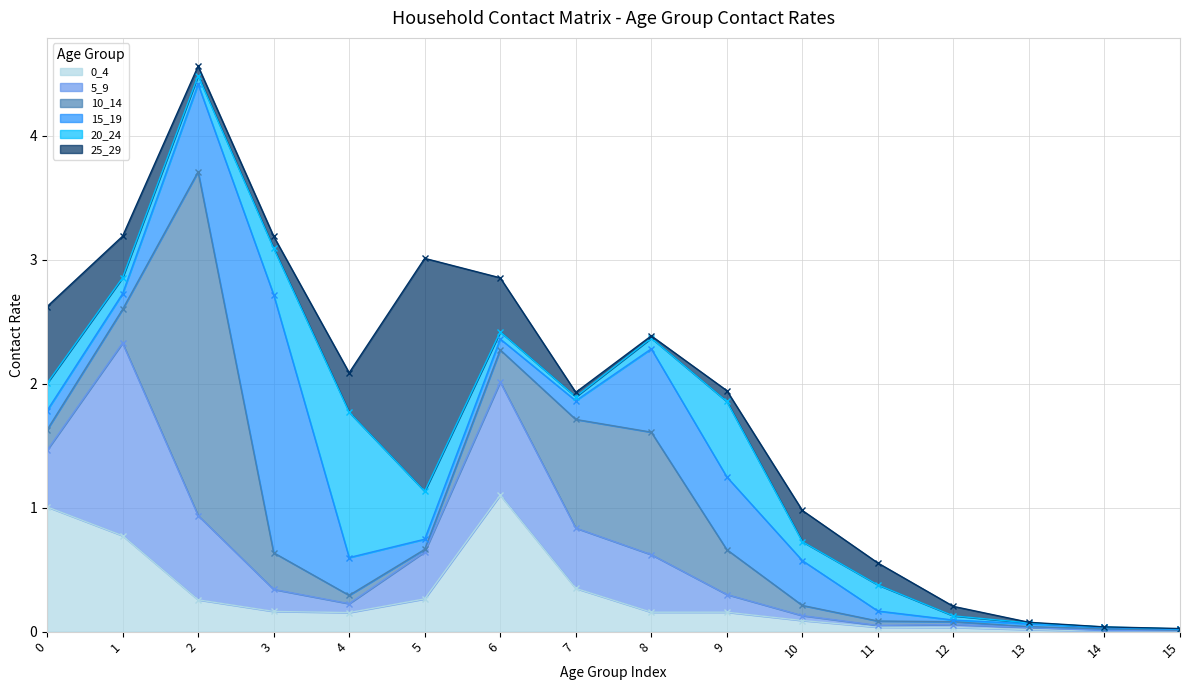

Reading right to left, what are all the values shown in this chart?

0_4: 15=0.0	14=0.0	13=0.0	12=0.0	11=0.0	10=0.1	9=0.2	8=0.2	7=0.3	6=1.1	5=0.3	4=0.2	3=0.2	2=0.3	1=0.8	0=1.0
5_9: 15=0.0	14=0.0	13=0.0	12=0.0	11=0.0	10=0.0	9=0.1	8=0.5	7=0.5	6=0.9	5=0.4	4=0.1	3=0.2	2=0.7	1=1.6	0=0.5
10_14: 15=0.0	14=0.0	13=0.0	12=0.0	11=0.0	10=0.1	9=0.4	8=1.0	7=0.9	6=0.3	5=0.0	4=0.1	3=0.3	2=2.8	1=0.3	0=0.2
15_19: 15=0.0	14=0.0	13=0.0	12=0.0	11=0.1	10=0.4	9=0.6	8=0.7	7=0.2	6=0.1	5=0.1	4=0.3	3=2.1	2=0.7	1=0.1	0=0.2
20_24: 15=0.0	14=0.0	13=0.0	12=0.0	11=0.2	10=0.2	9=0.6	8=0.1	7=0.0	6=0.1	5=0.4	4=1.2	3=0.4	2=0.1	1=0.1	0=0.2
25_29: 15=0.0	14=0.0	13=0.0	12=0.1	11=0.2	10=0.3	9=0.1	8=0.0	7=0.0	6=0.4	5=1.9	4=0.3	3=0.1	2=0.1	1=0.3	0=0.6